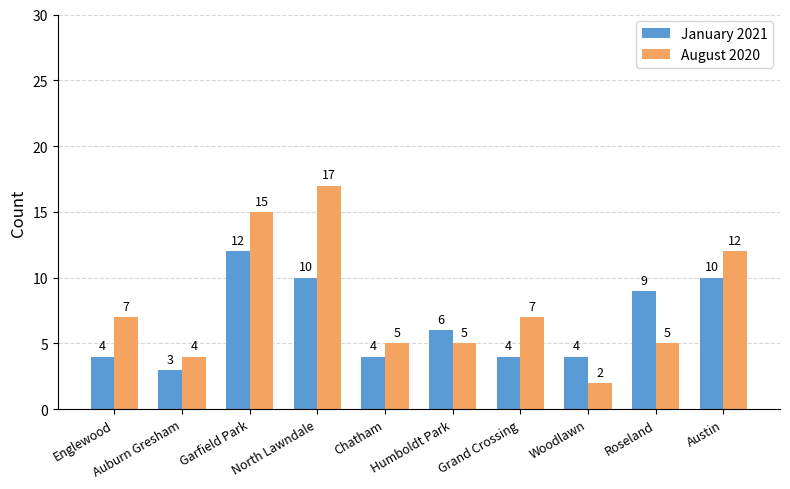

How many bars are there in total?

20